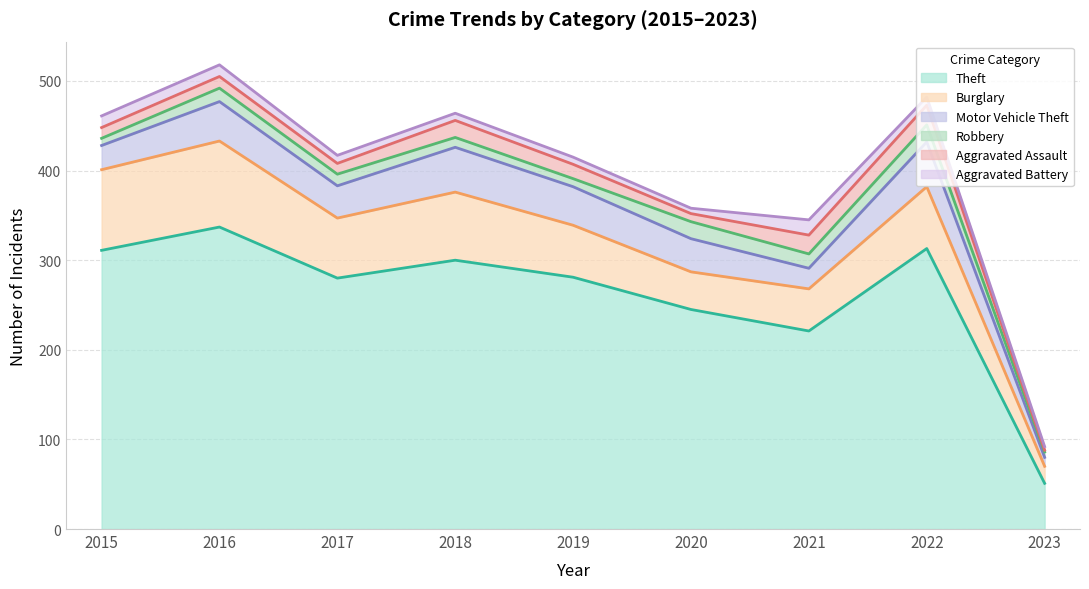

What is the lowest value of the Aggravated Battery series?

4